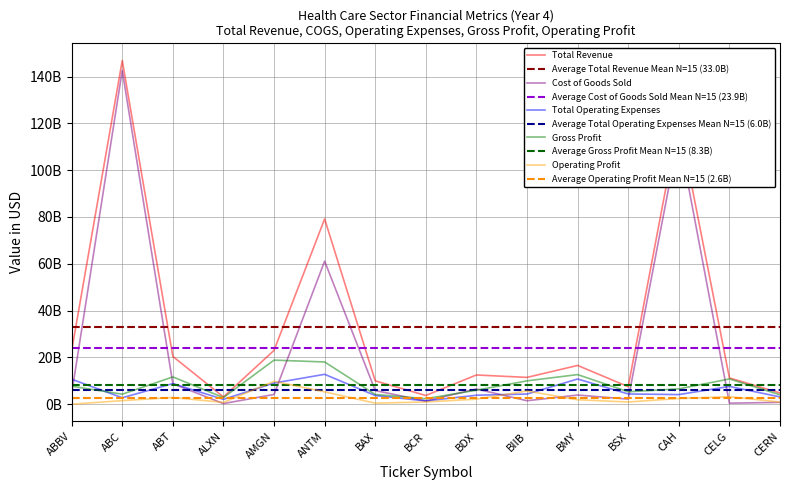

What are all the series names shown in the legend?

Total Revenue, Cost of Goods Sold, Total Operating Expenses, Gross Profit, Operating Profit